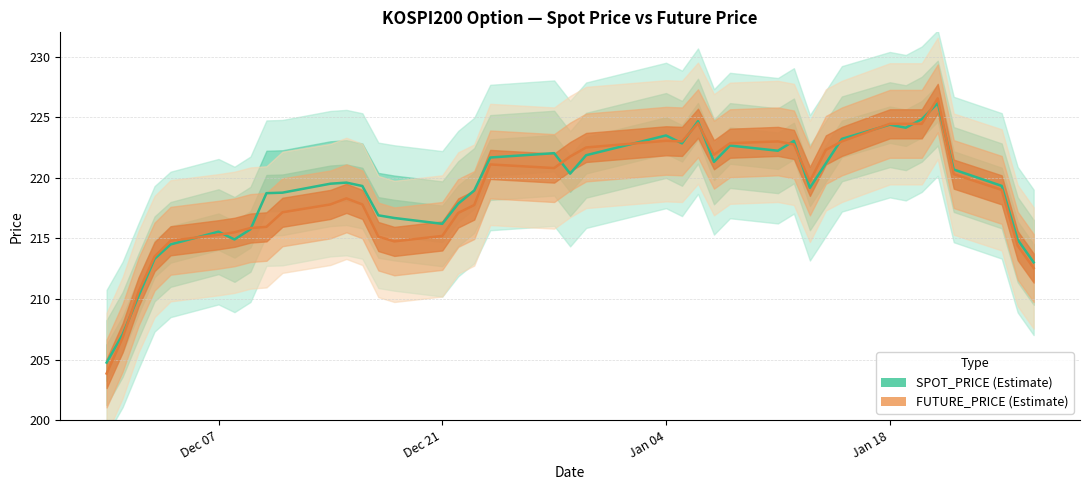

Which label corresponds to the smallest value in the chart?

Dec 07